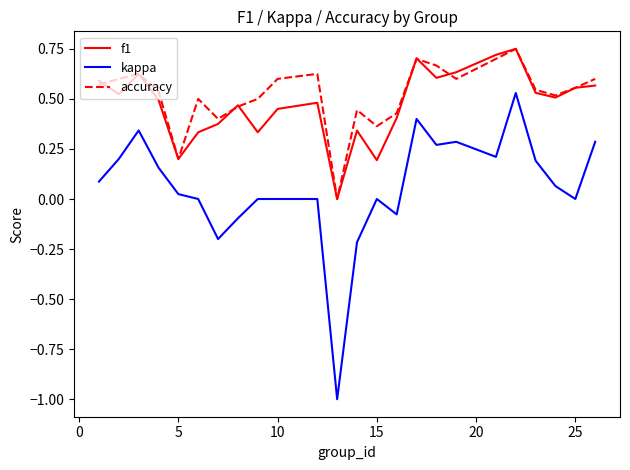

Which series has the largest range (max minus min)?

kappa